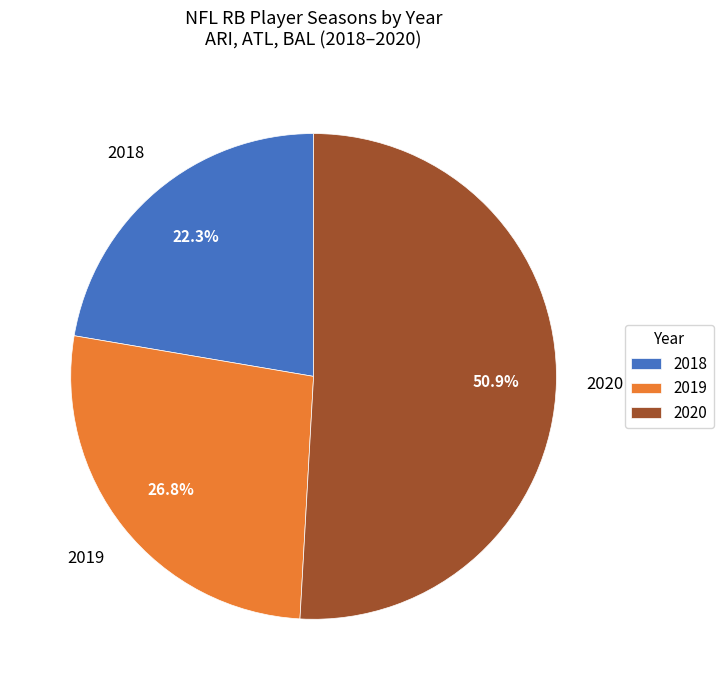

Rank the categories by value from lowest to highest.

2018, 2019, 2020